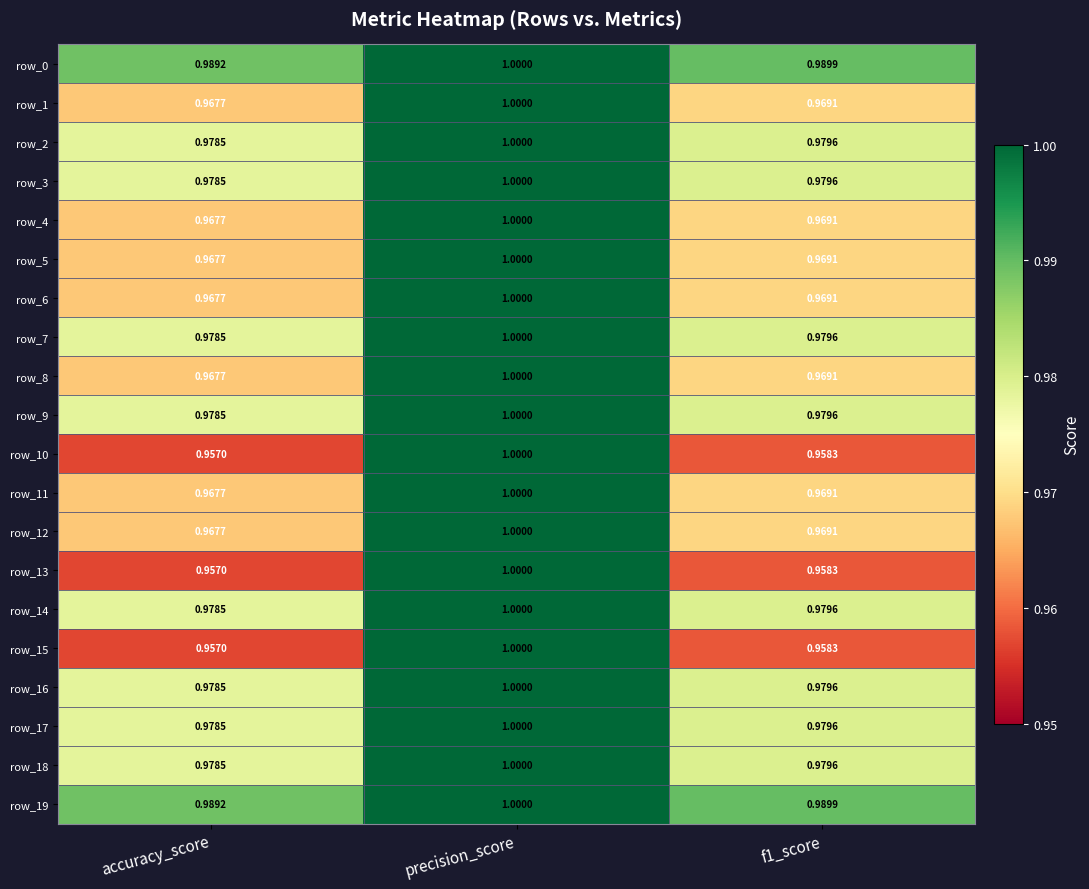

At which category is the sum across all series the highest?

precision_score